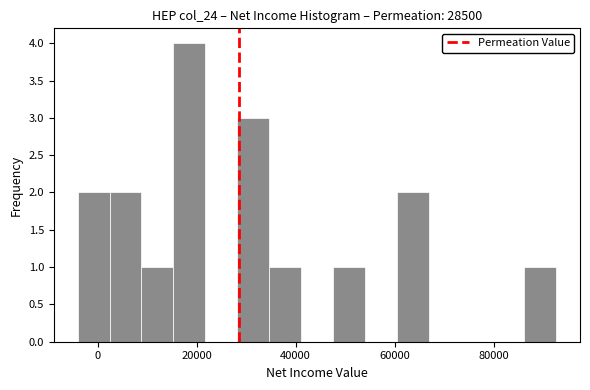

Read against the x-axis, roughly where is the centre of the tallest bar?

18000